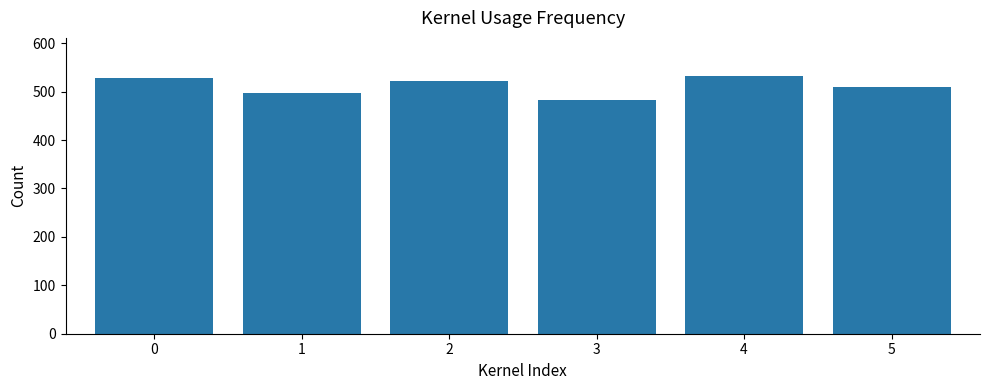

What is the ratio of the value at 0 to the value at 5?

1.0